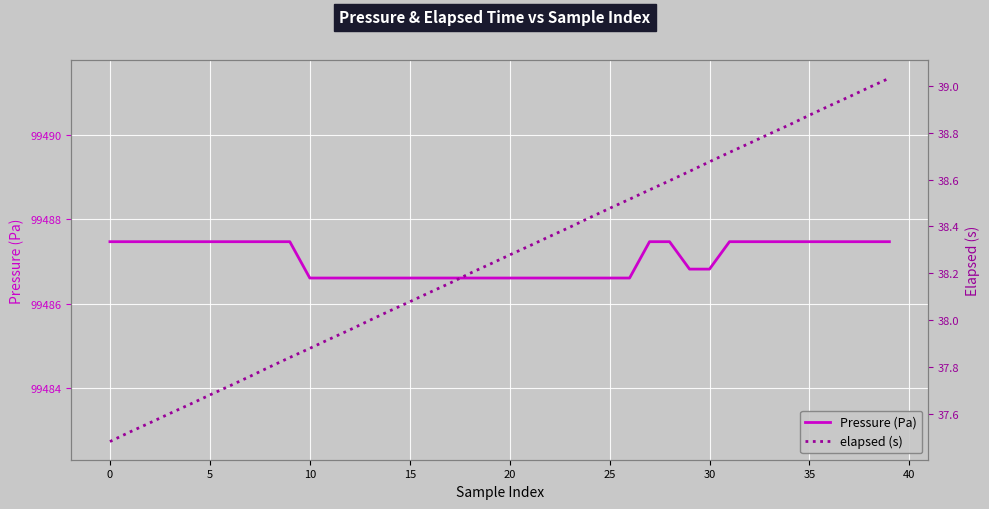

What is the difference between the highest and lowest values at 14?

99448.6